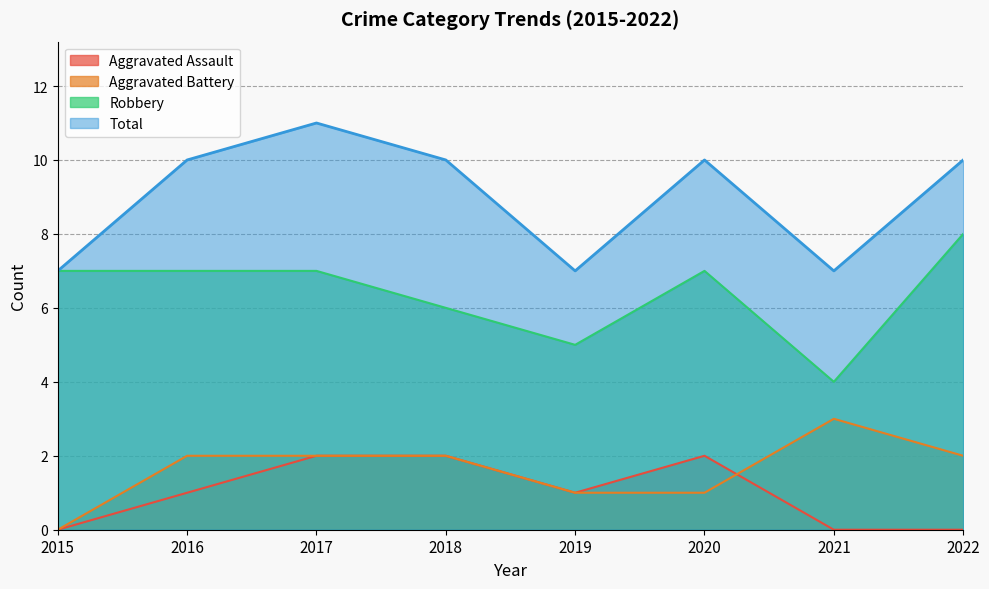

True or false: Aggravated Assault has a value of 1 at 2019.

True